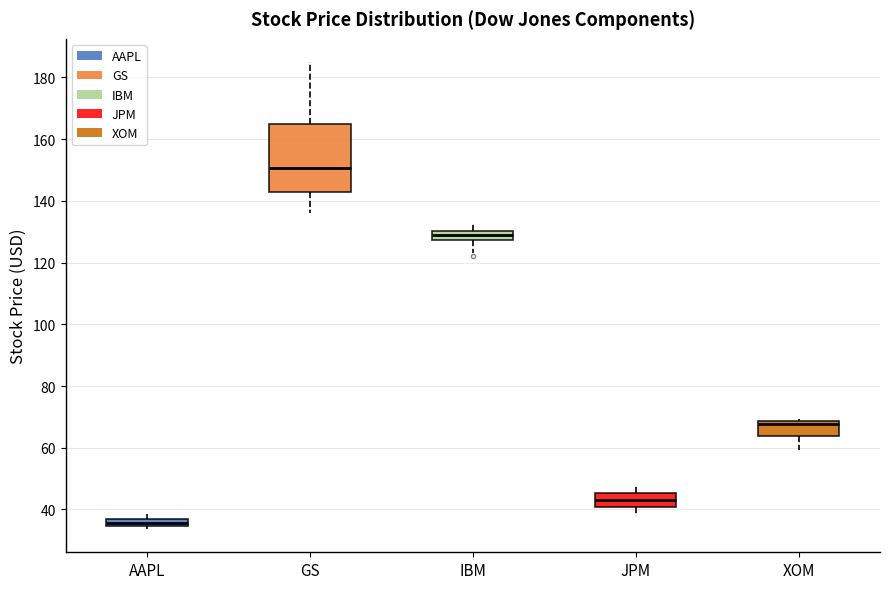

Which box has the lowest median line?

AAPL